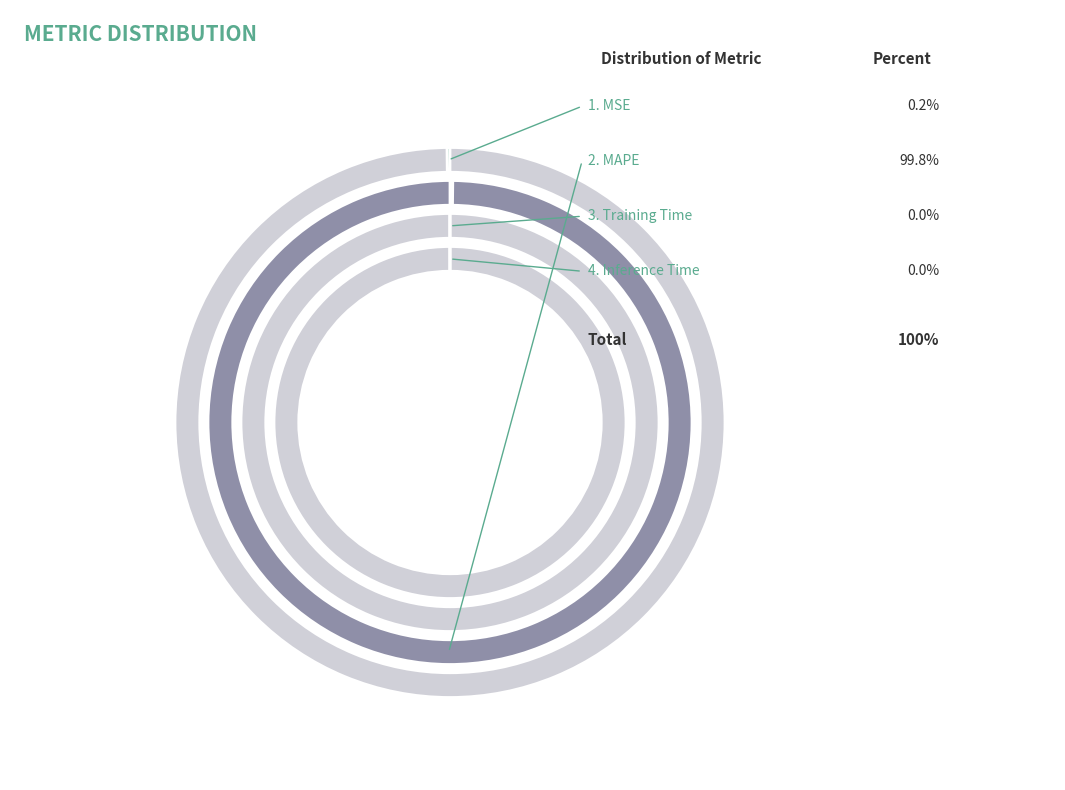

To the nearest percent, what is the difference between the largest and smallest slice percentages?

100%